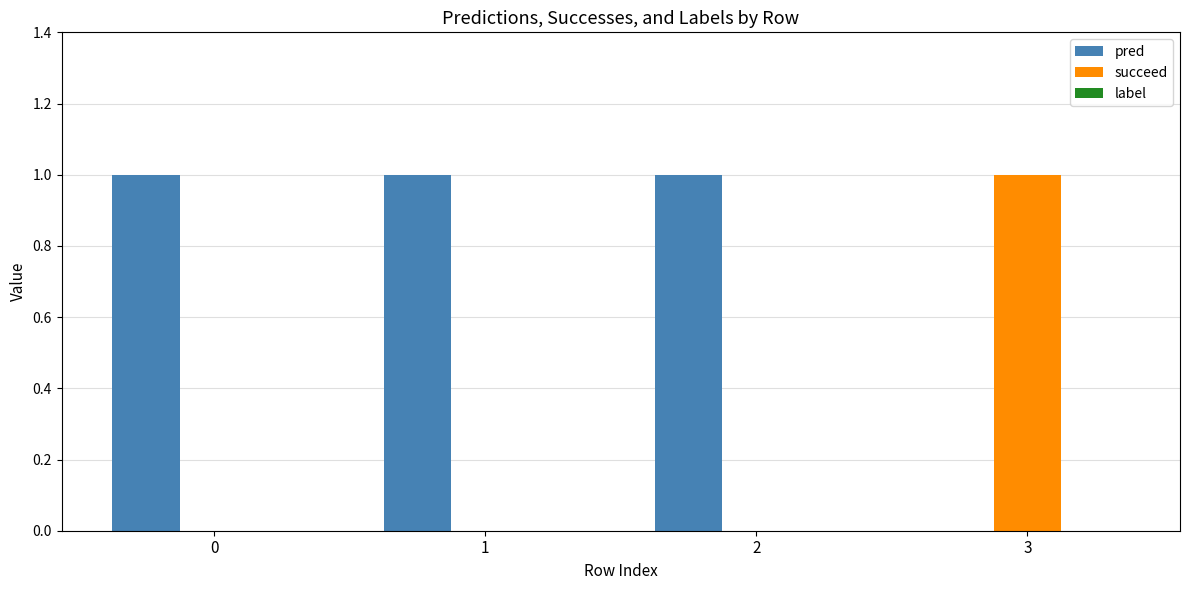

Which series has the largest total across all categories?

pred